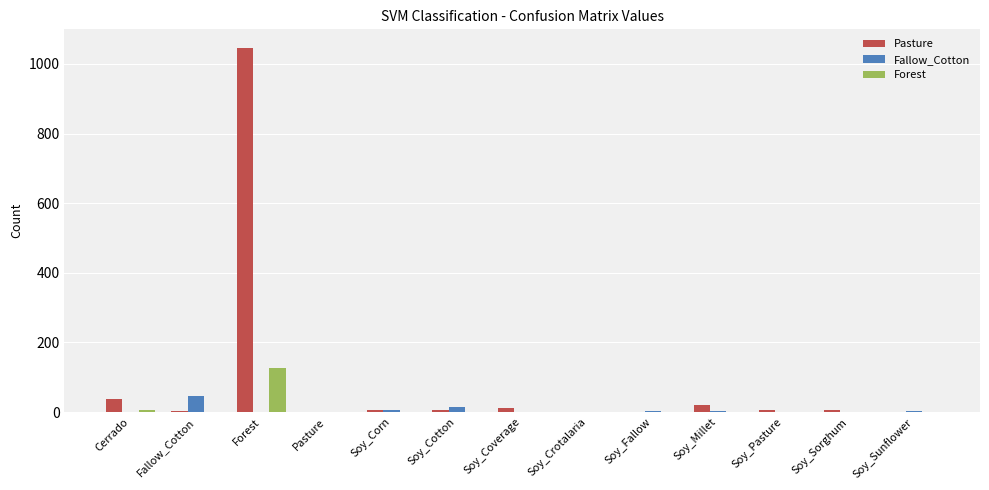

What is the sum of all Forest values?

134